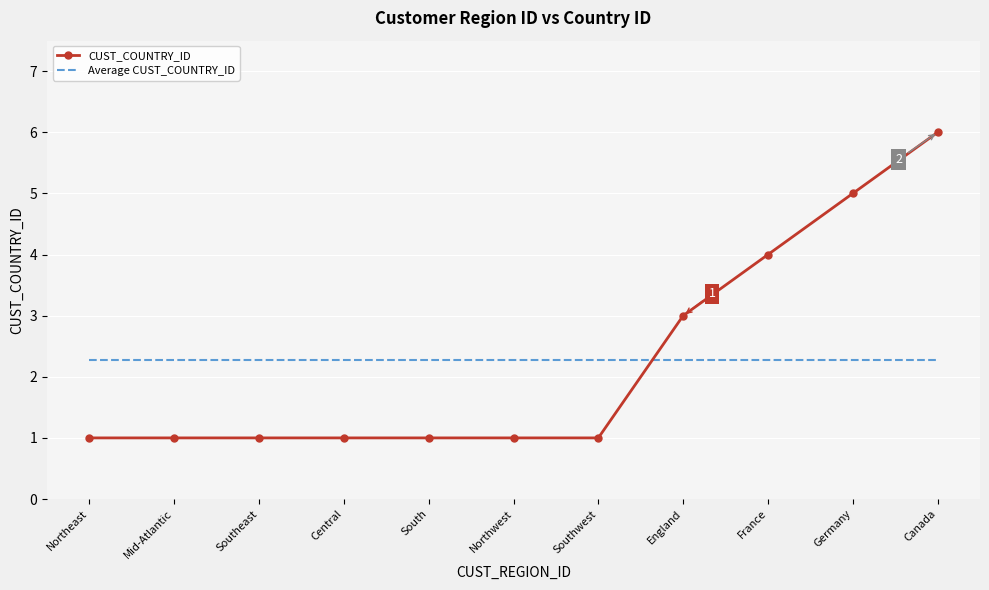

Which series has the largest range (max minus min)?

CUST_COUNTRY_ID